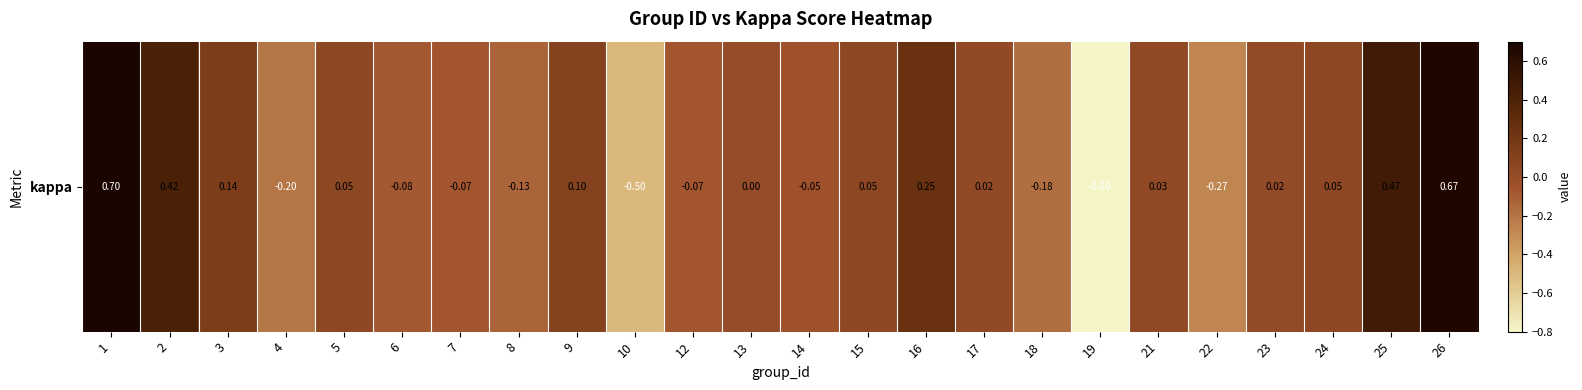

Reading left to right, extract all data points from this chart.

0.7	0.4	0.1	-0.2	0.1	-0.1	-0.1	-0.1	0.1	-0.5	-0.1	0.0	-0.0	0.0	0.2	0.0	-0.2	-0.8	0.0	-0.3	0.0	0.1	0.5	0.7